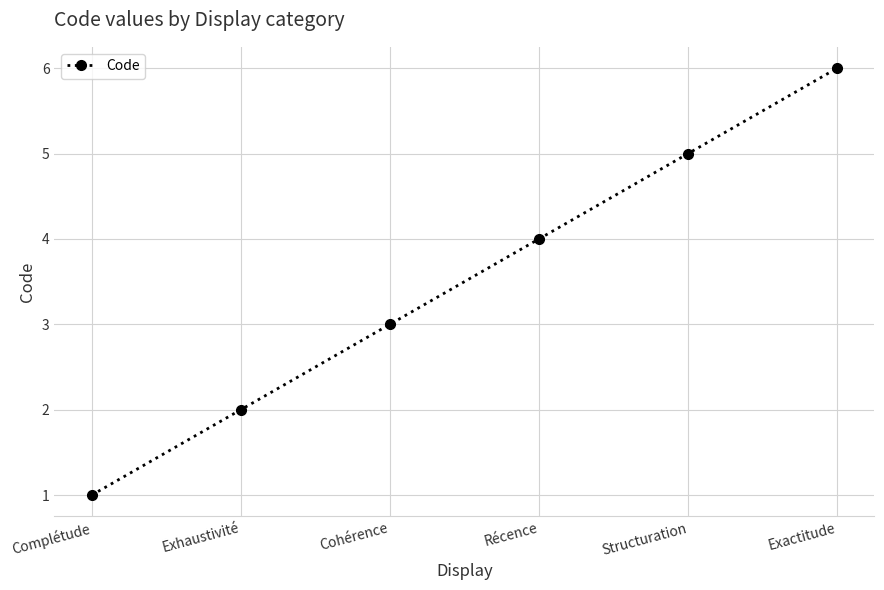

Does the chart display data point markers on the line(s)?

Yes